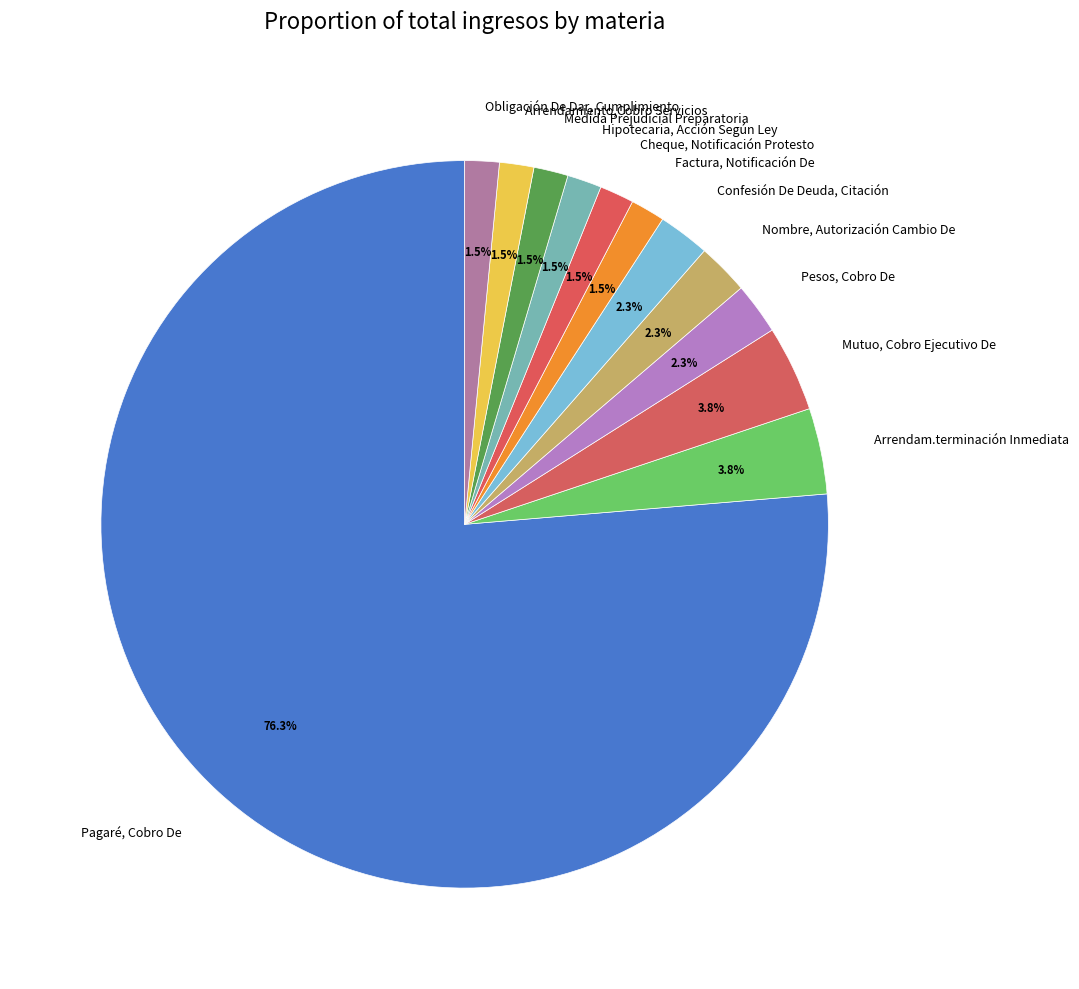

The Pagaré, Cobro De slice represents 70% of the pie. True or false?

False